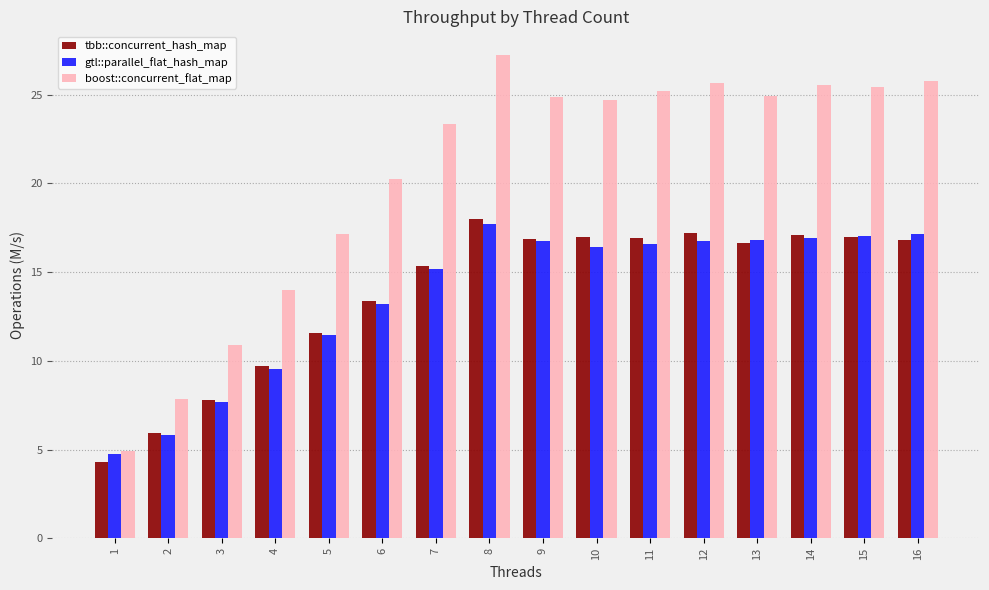

What is the maximum value shown in the chart?

27.2